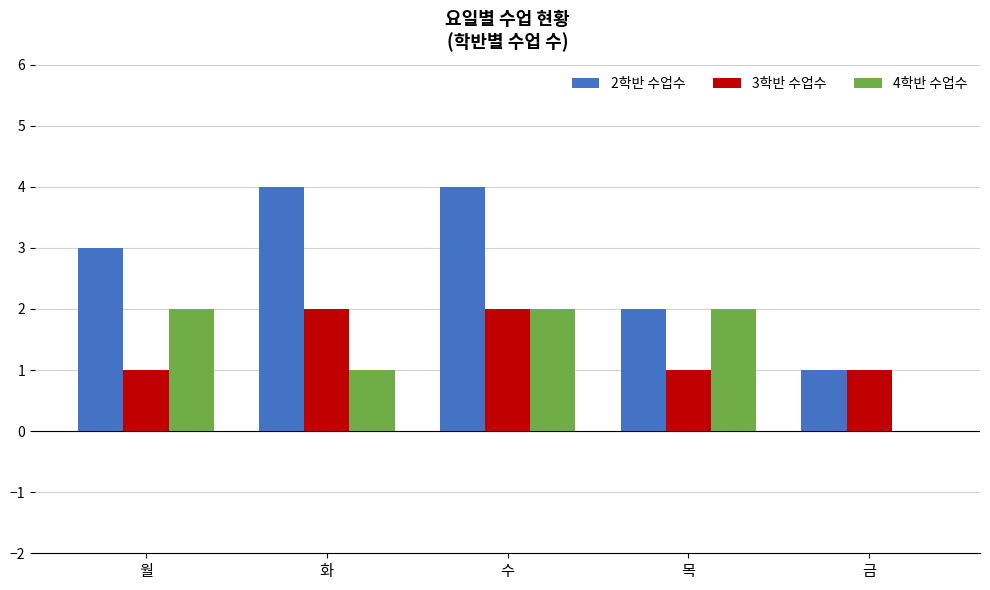

Reading left to right, extract all data points from this chart.

2학반 수업수: 월=3	화=4	수=4	목=2	금=1
3학반 수업수: 월=1	화=2	수=2	목=1	금=1
4학반 수업수: 월=2	화=1	수=2	목=2	금=0